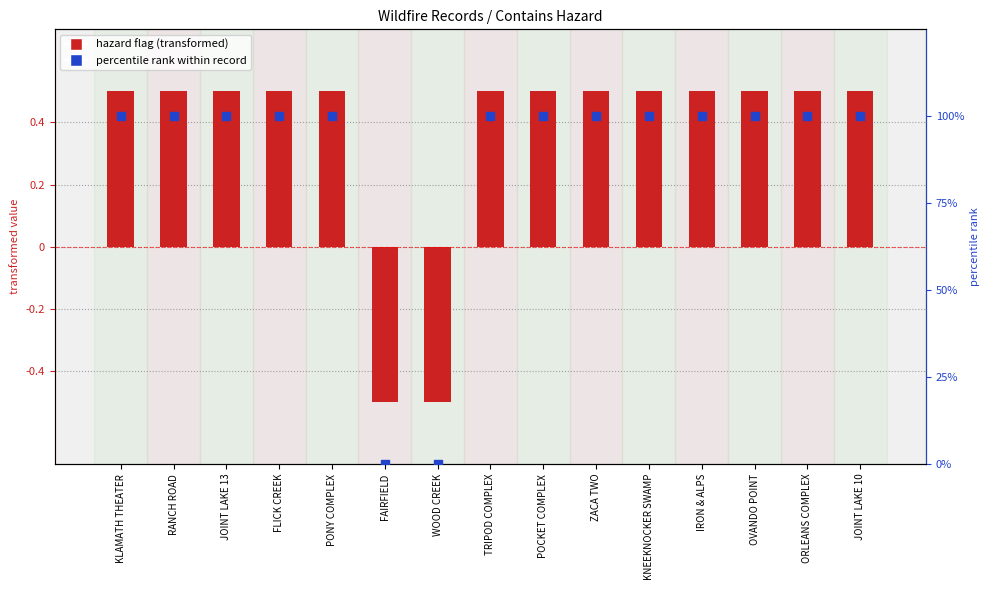

What is the total value across all series at JOINT LAKE 13?

100.5